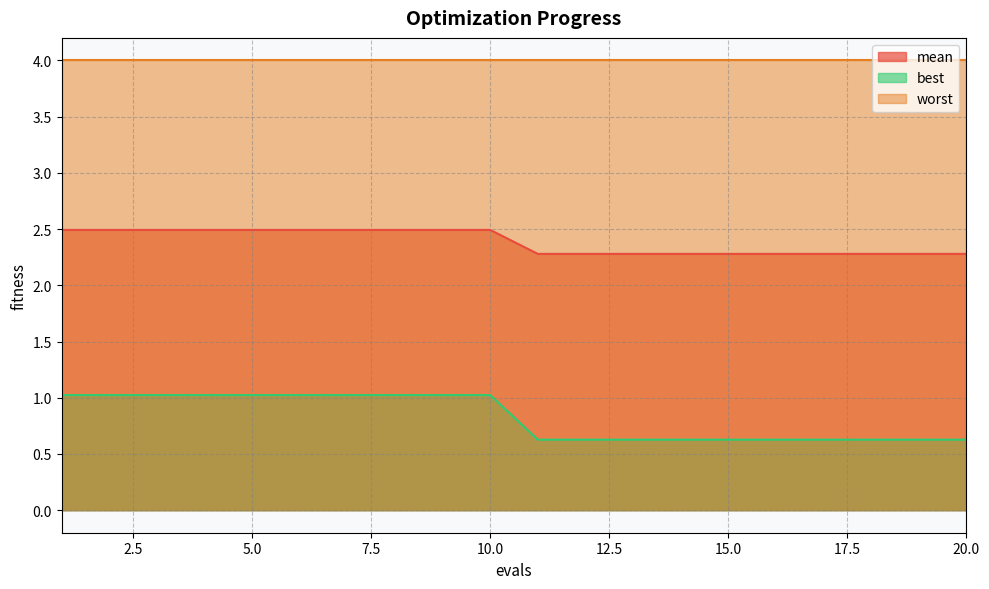

Rank the series at 15.0 from highest to lowest value.

worst, mean, best